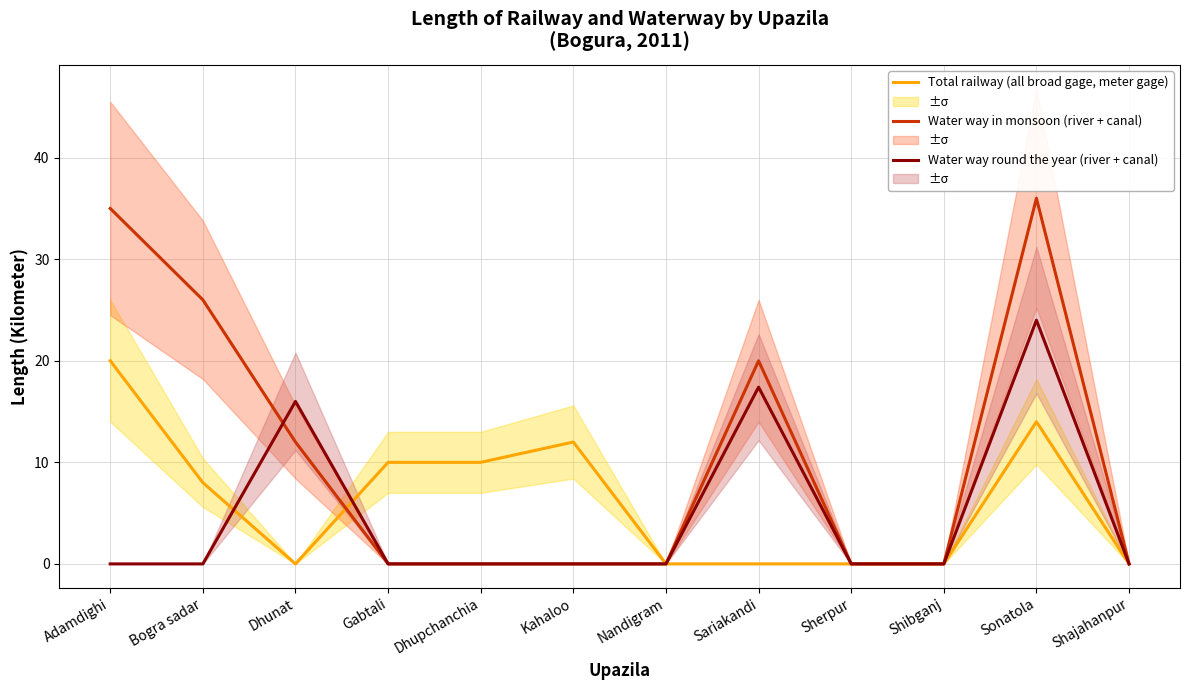

Reading left to right, what are all the values shown in this chart?

Total railway (all broad gage, meter gage): 20.0	8.0	0.0	10.0	10.0	12.0	0.0	0.0	0.0	0.0	14.0	0.0
Water way in monsoon (river + canal): 35.0	26.0	12.0	0.0	0.0	0.0	0.0	20.0	0.0	0.0	36.0	0.0
Water way round the year (river + canal): 0.0	0.0	16.0	0.0	0.0	0.0	0.0	17.4	0.0	0.0	24.0	0.0